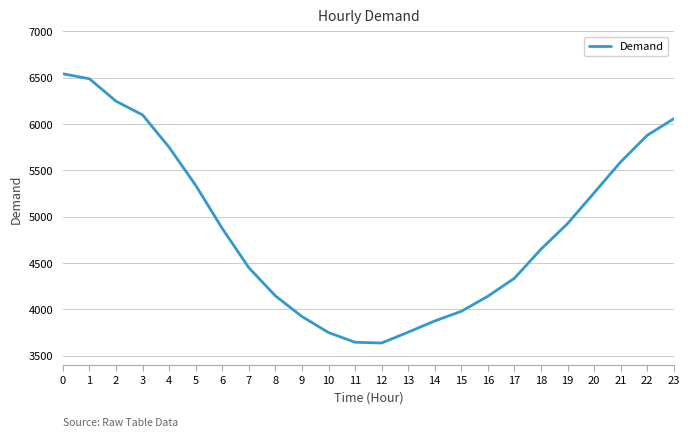

The chart shows a value of 6543 at 0. True or false?

True